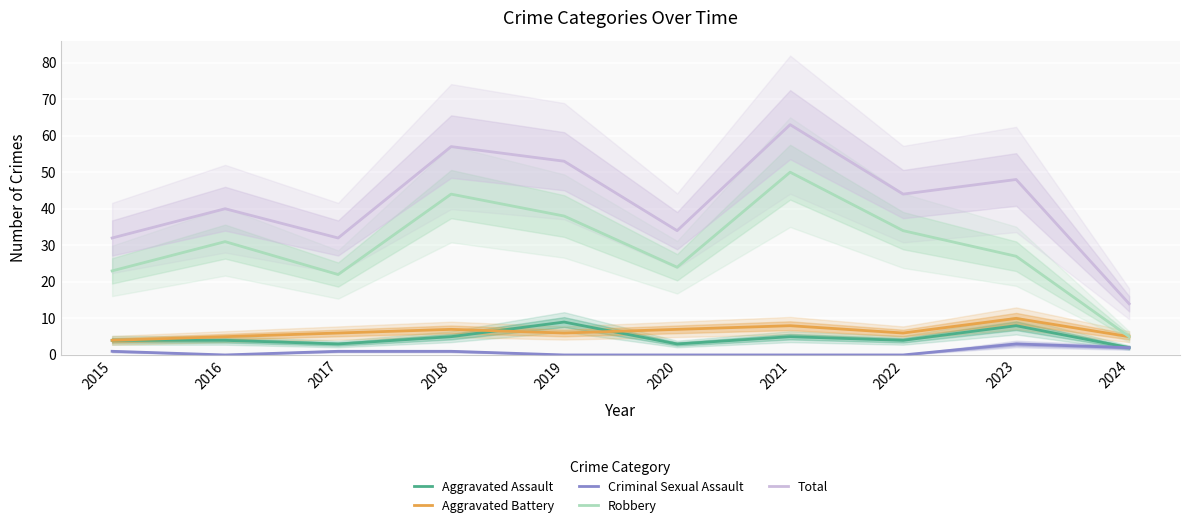

What is the spread (max minus min) of values at 2023?

45